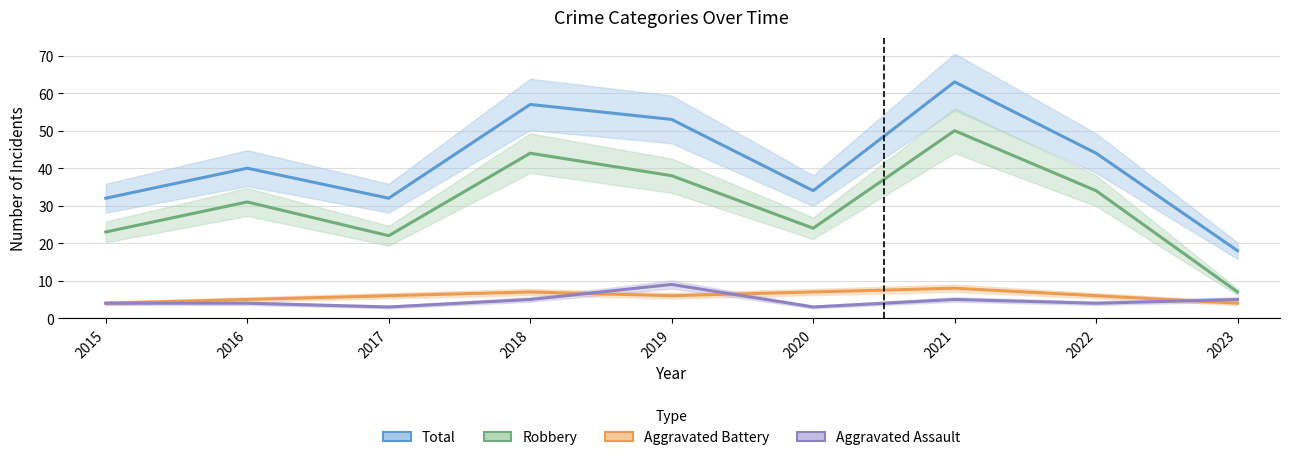

At how many categories does at least one series exceed 27?

8